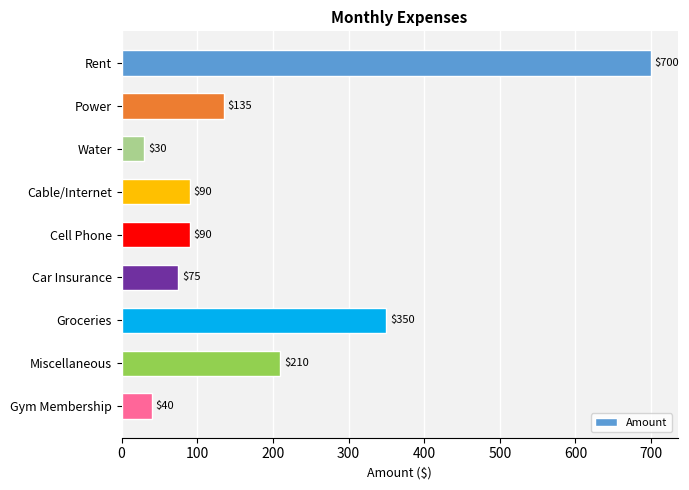

What is the average value?

191